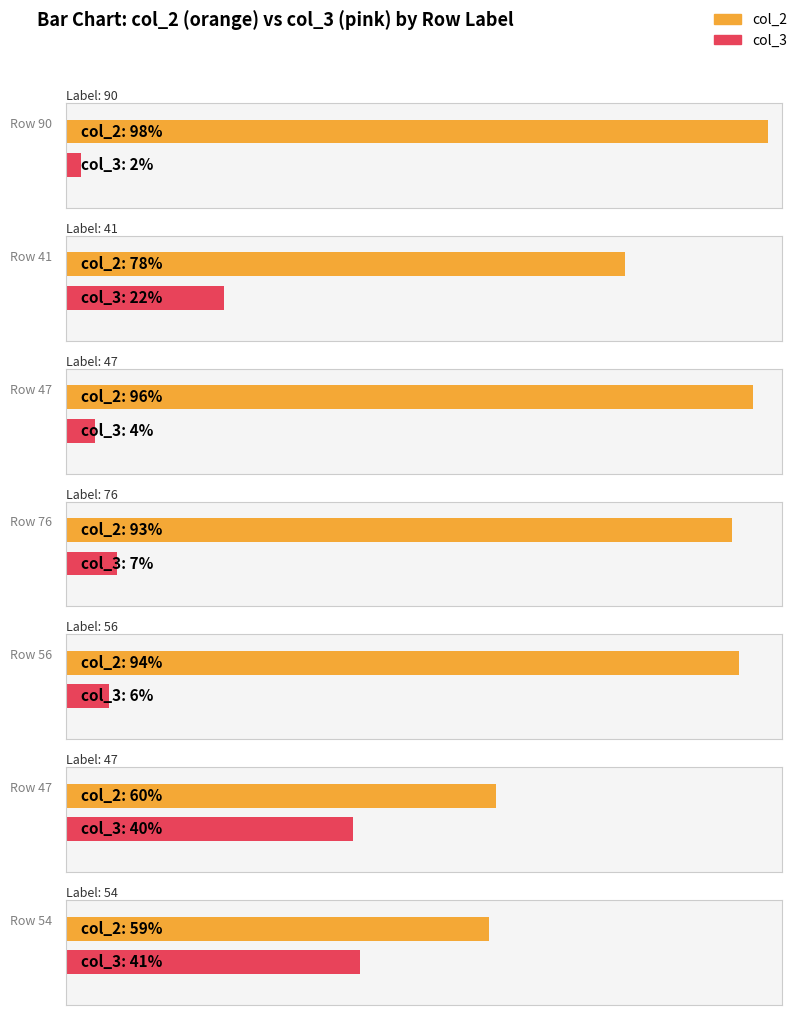

How many data points in col_3 are less than 7?

3